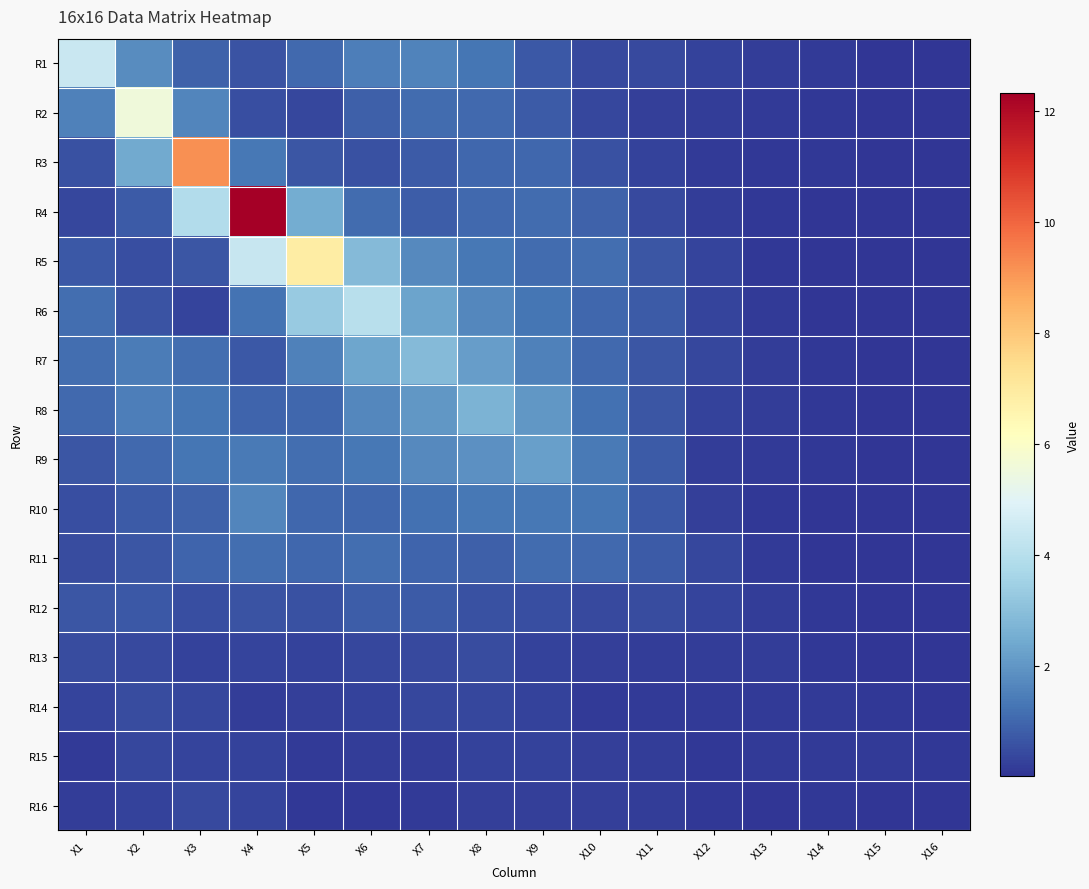

Which label corresponds to the largest value in the chart?

X4